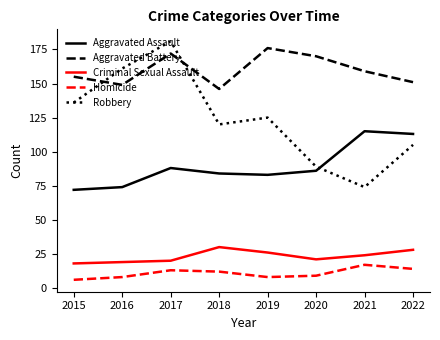

The Criminal Sexual Assault series shows 40 at 2019. True or false?

False